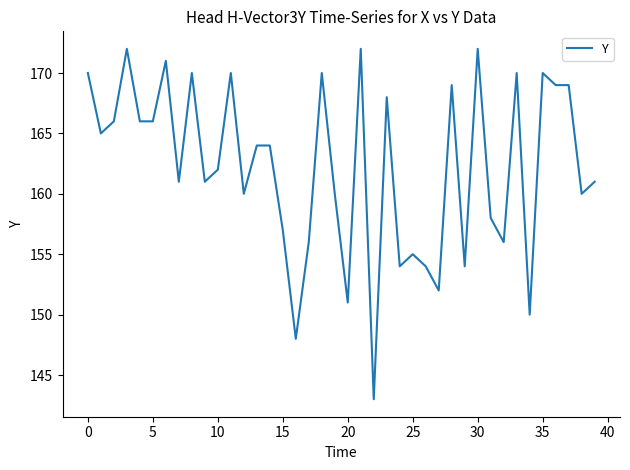

What is the difference between the maximum and minimum values?

29